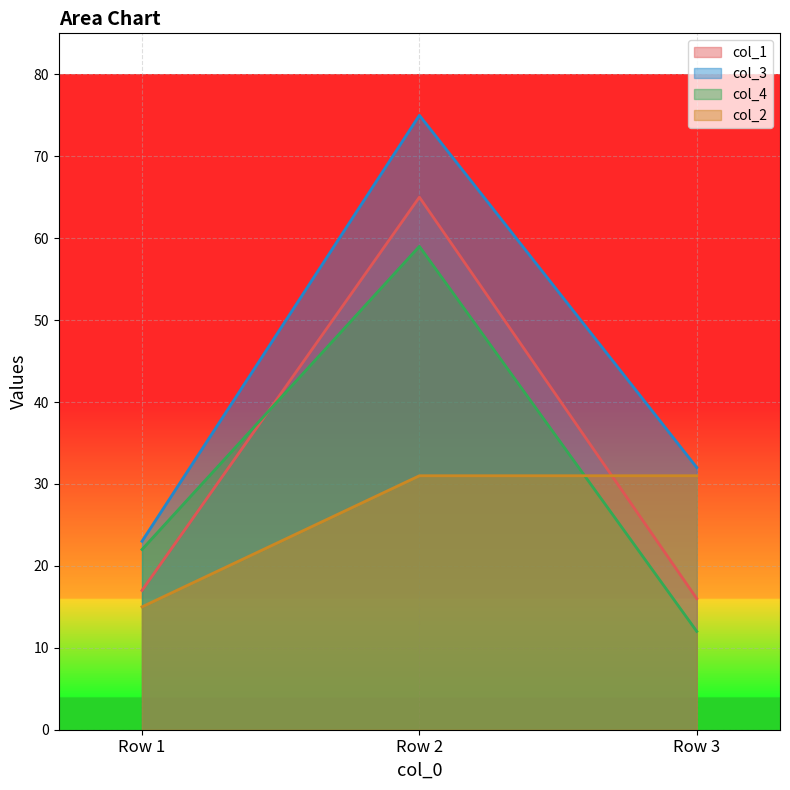

At which label does col_3 first exceed 32?

Row 2